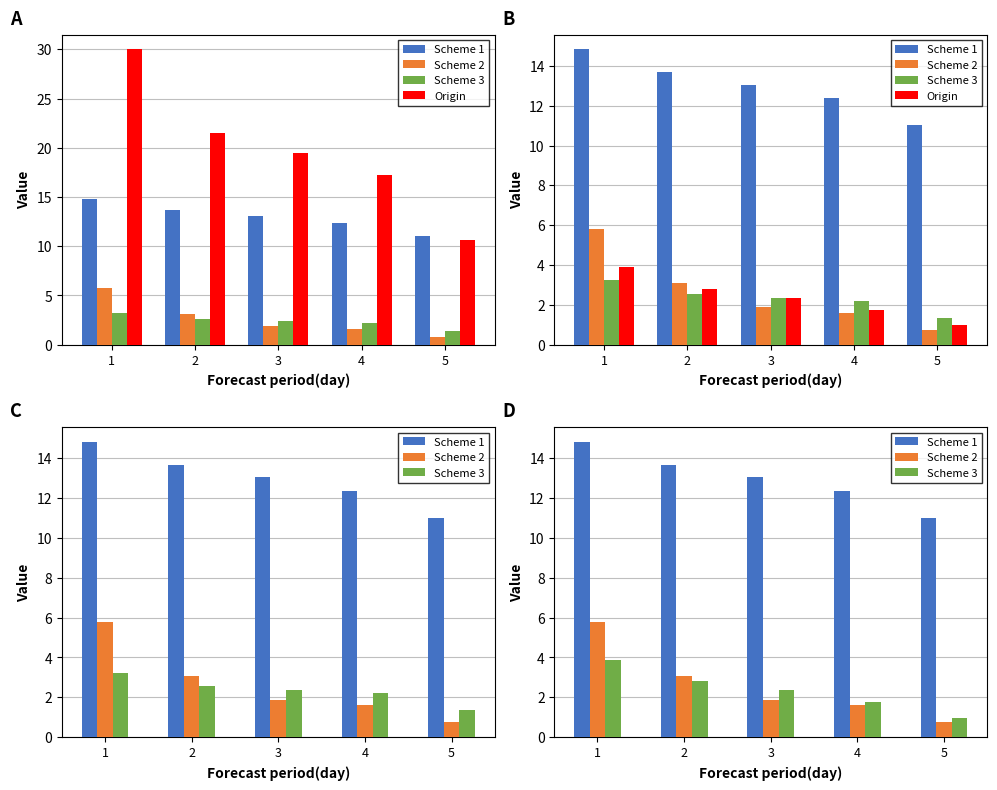

Between 1 and 3, which series saw the biggest shift?

Scheme 2